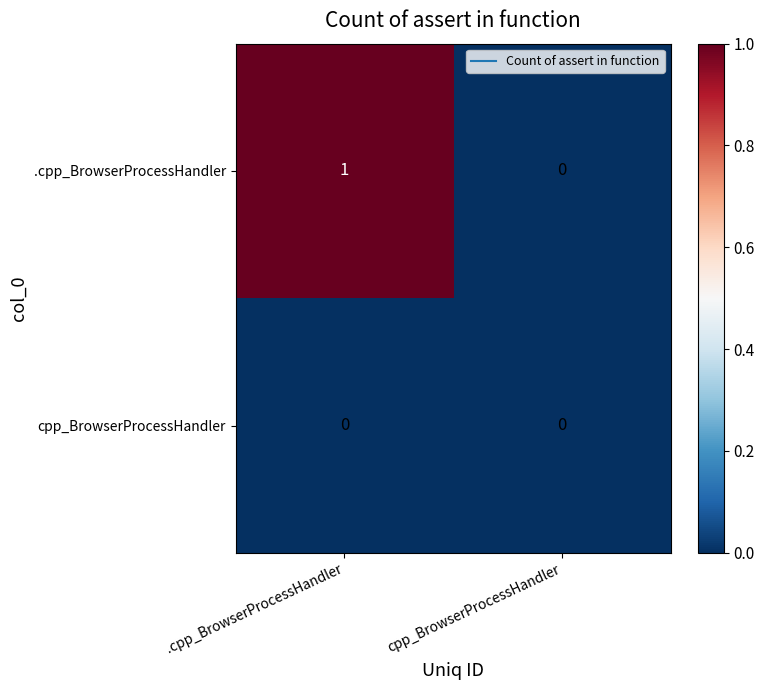

At .cpp_BrowserProcessHandler, list the series in order from largest to smallest.

.cpp_BrowserProcessHandler, cpp_BrowserProcessHandler